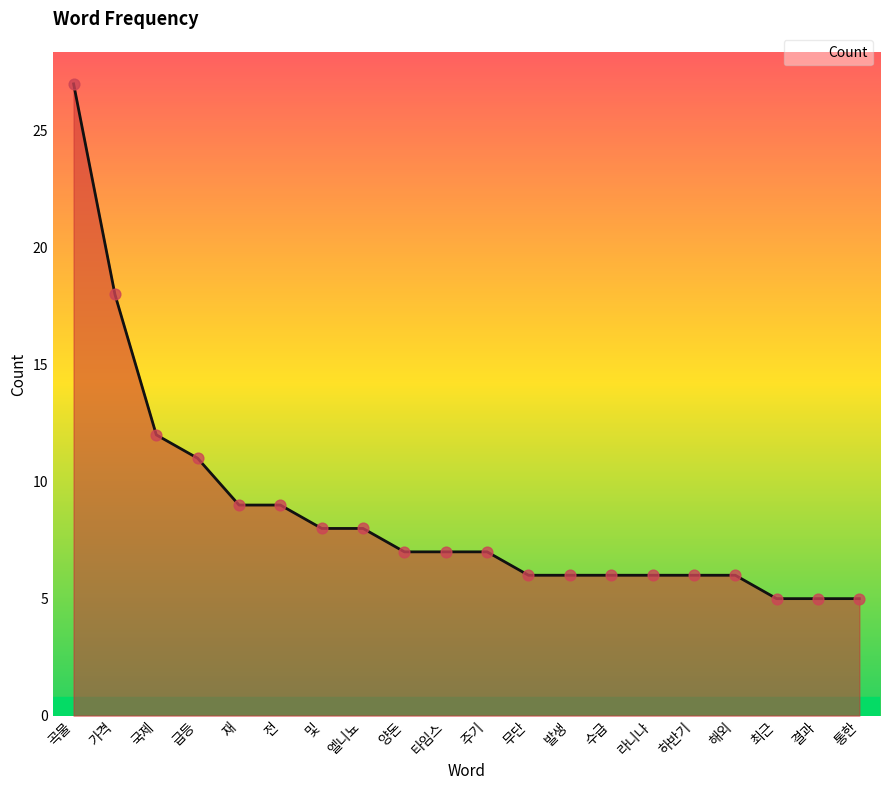

What is the change in value from 급등 to 및?

-3